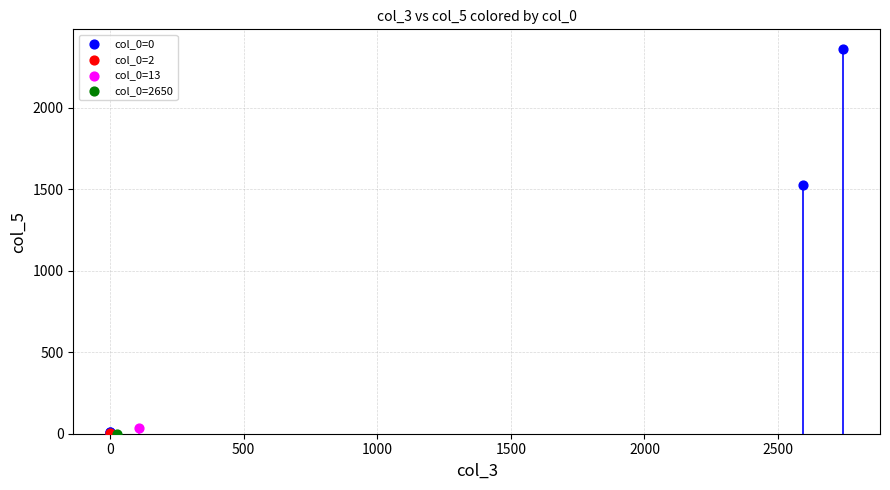

What are all the series names shown in the legend?

col_0=0, col_0=2, col_0=13, col_0=2650